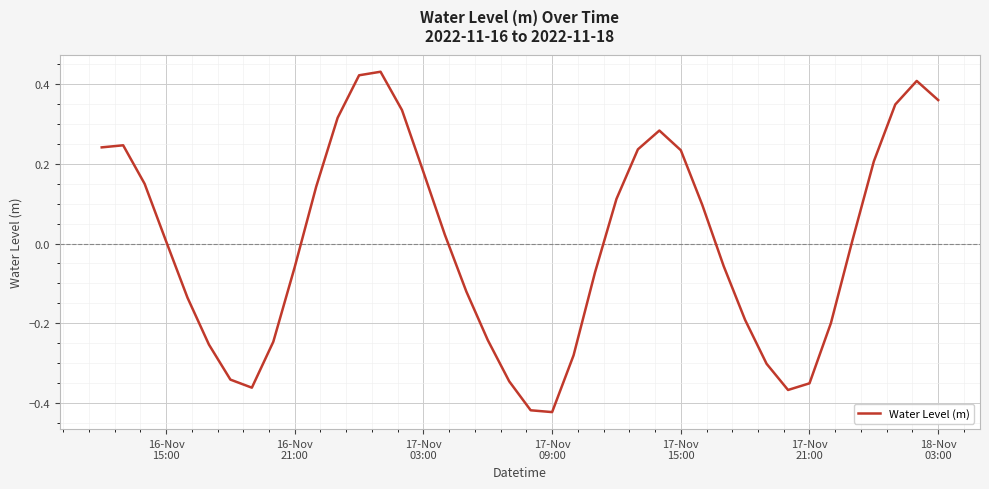

What is the difference between the maximum and minimum values?

0.9